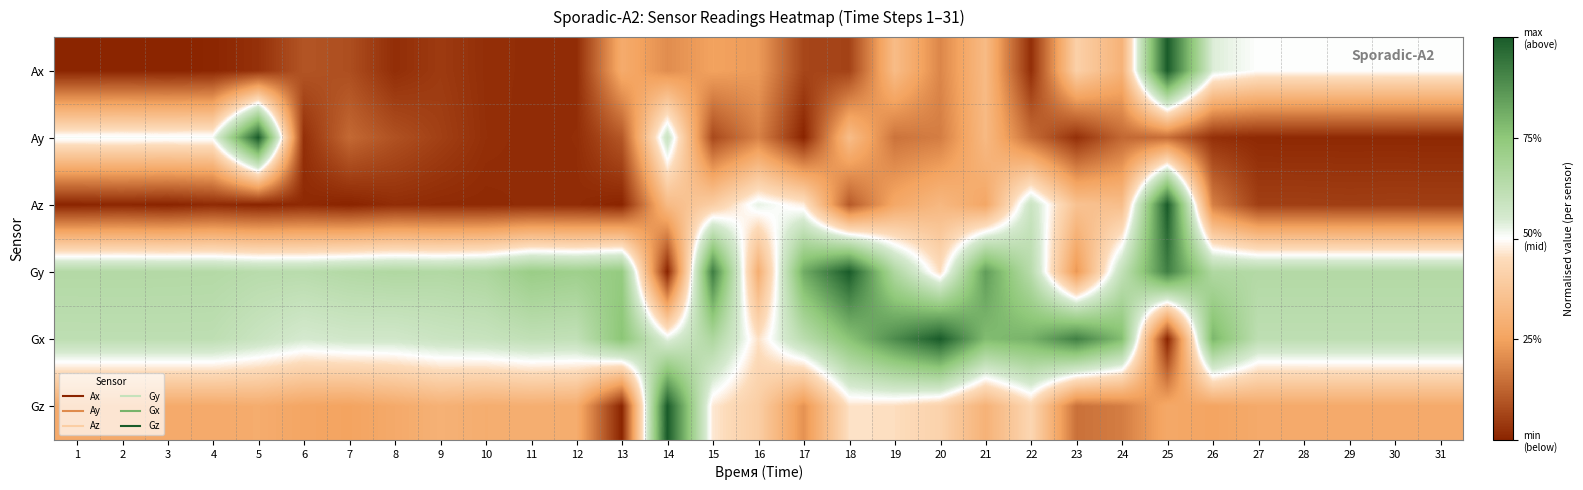

Which label corresponds to the smallest value in the chart?

3